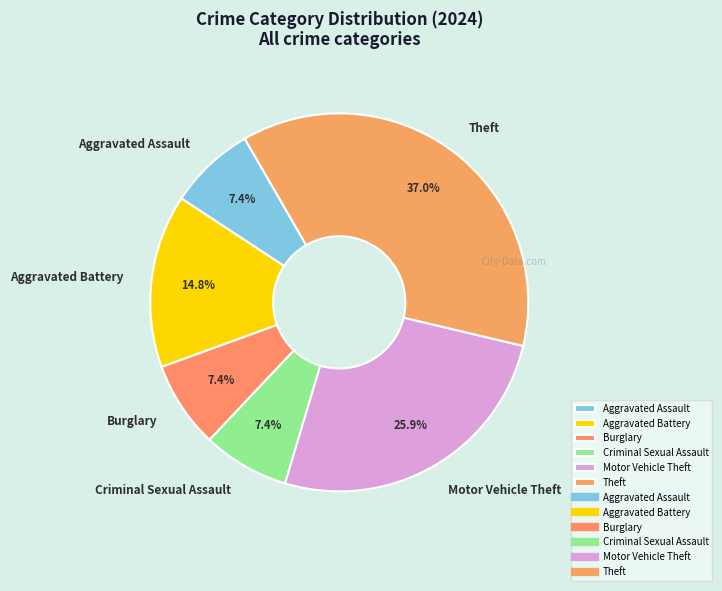

Which slice is the largest?

Theft